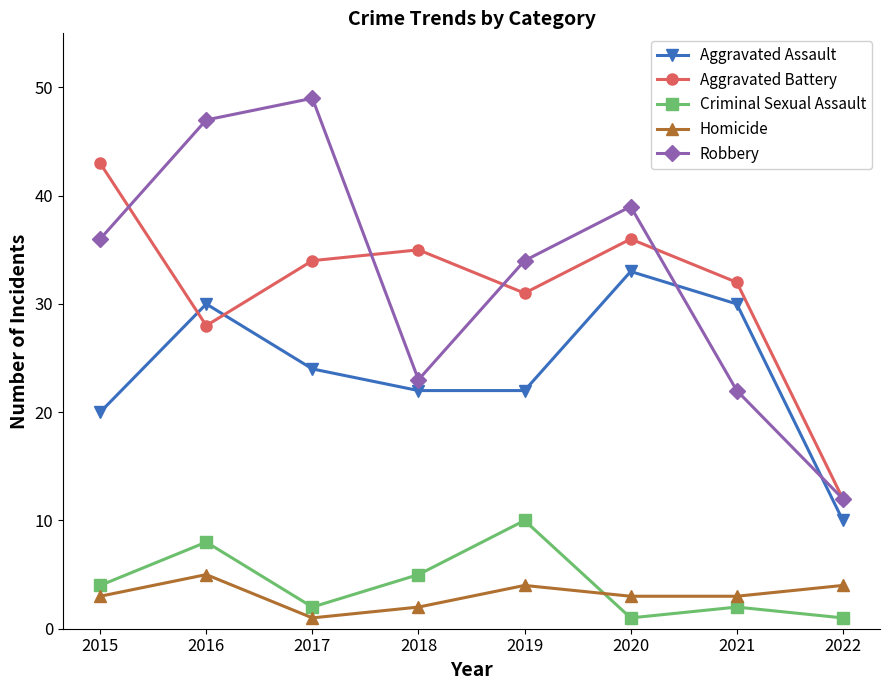

What is the approximate value of Robbery at 2020, to the nearest 5?

40